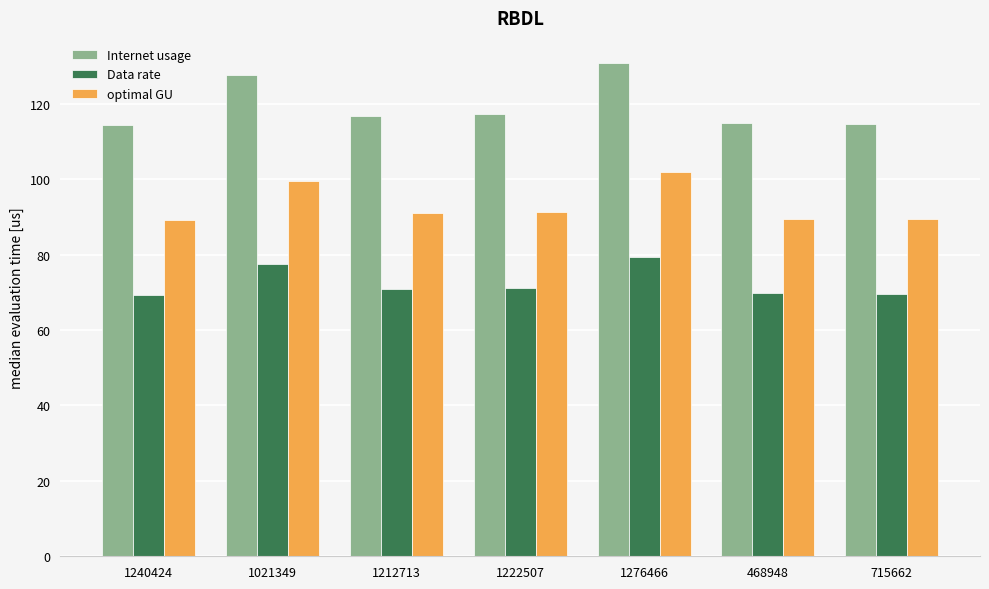

What is the difference between the highest and lowest values at 1212713?

45.9